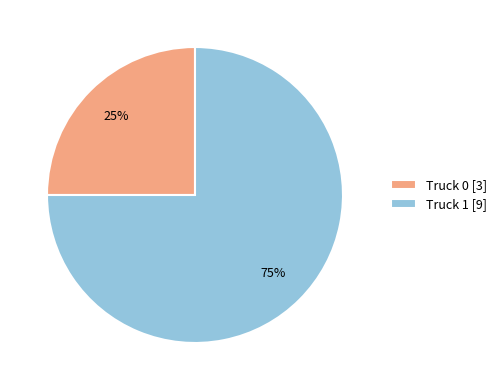

How many slices are in this pie chart?

2